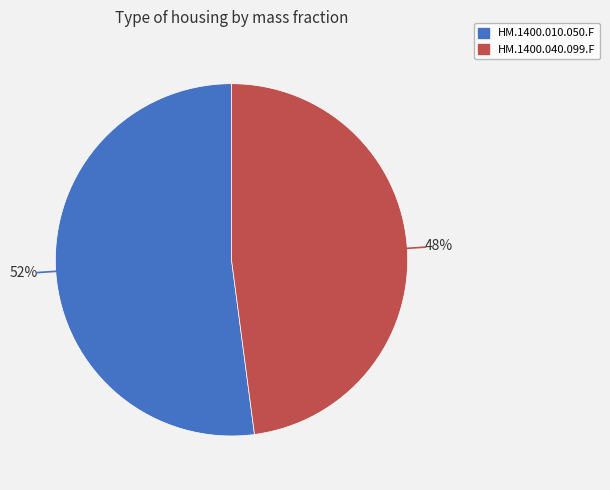

How many segments does this pie chart have?

2